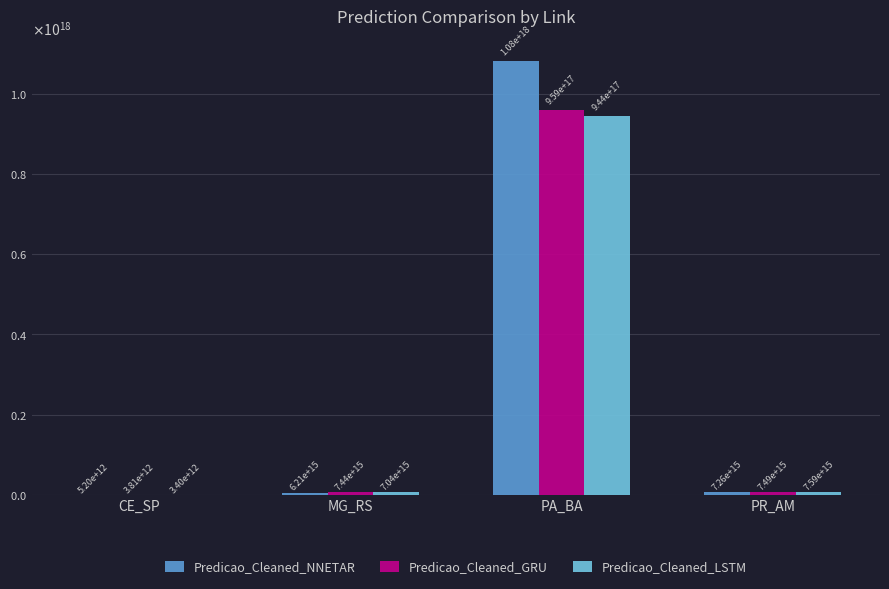

What are all the series names shown in the legend?

Predicao_Cleaned_NNETAR, Predicao_Cleaned_GRU, Predicao_Cleaned_LSTM